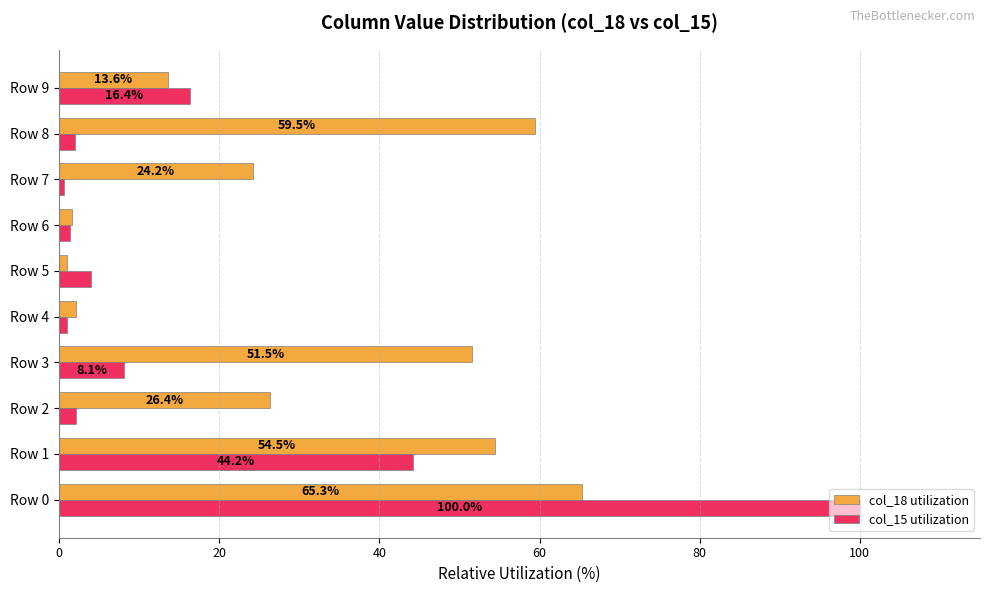

What is the difference between the maximum and minimum values in the col_18 utilization series?

64.3